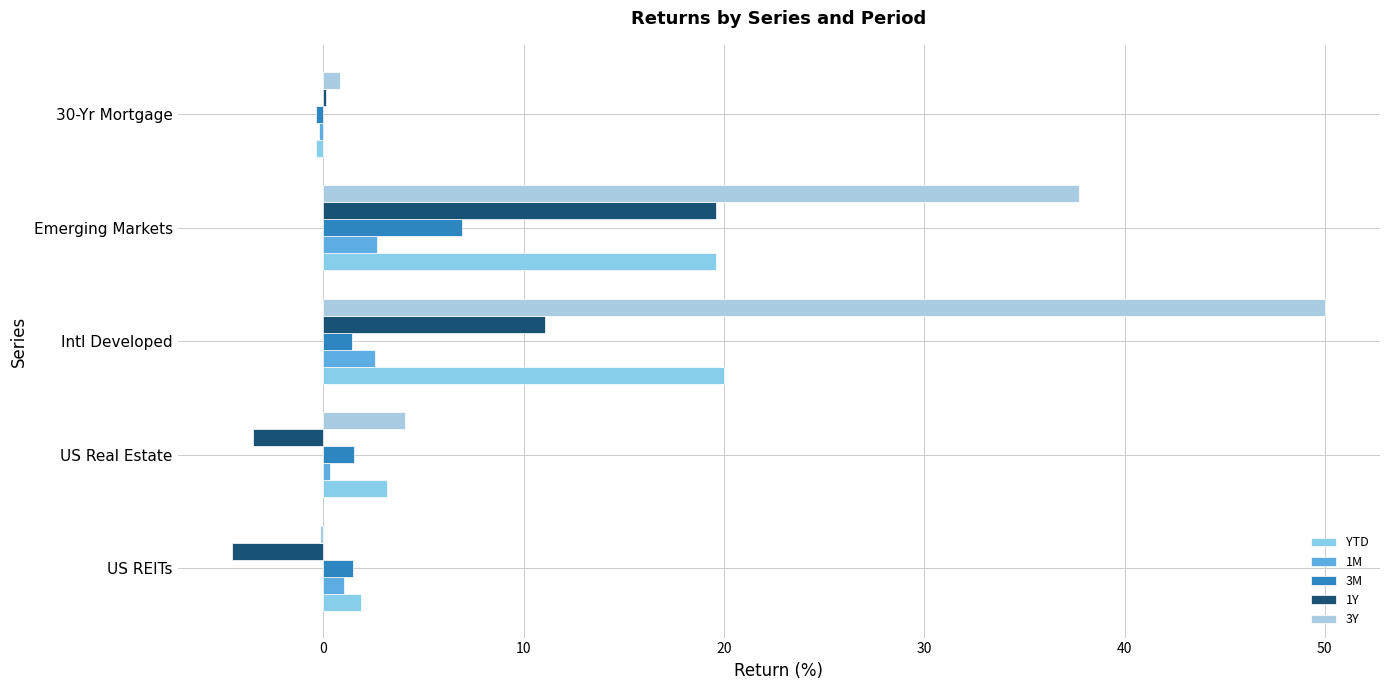

How many data points in YTD are above 3?

3